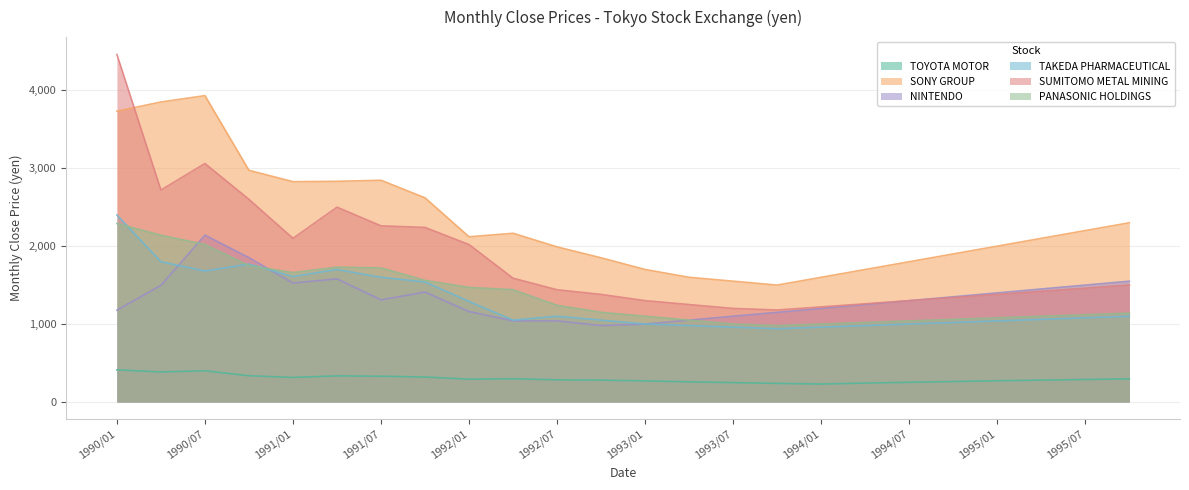

What is the difference between the maximum and minimum values in the SONY GROUP series?

2431.8